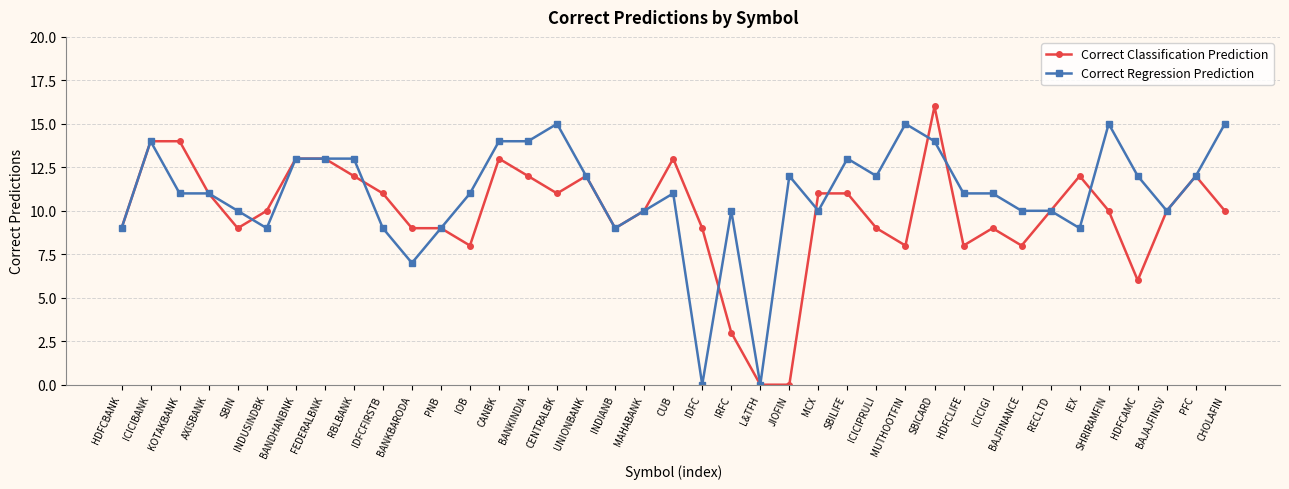

What is the difference between the highest and lowest values at SBICARD?

2